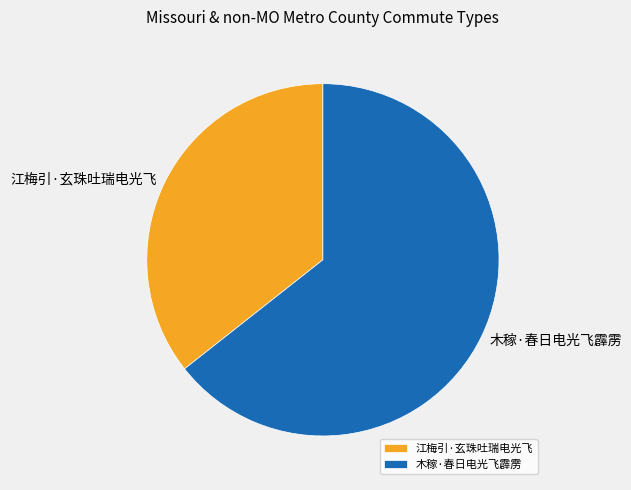

Is it true that 木稼·春日电光飞霹雳 is 76% of the pie?

False